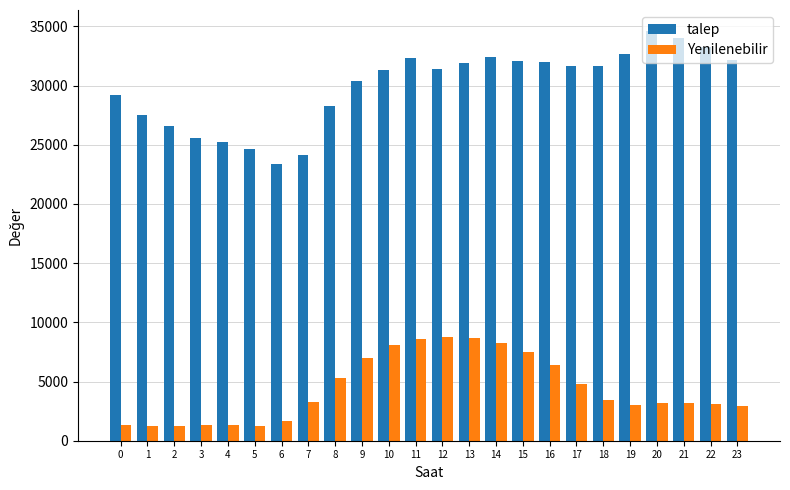

What is the average value of the Yenilenebilir series?

4379.3